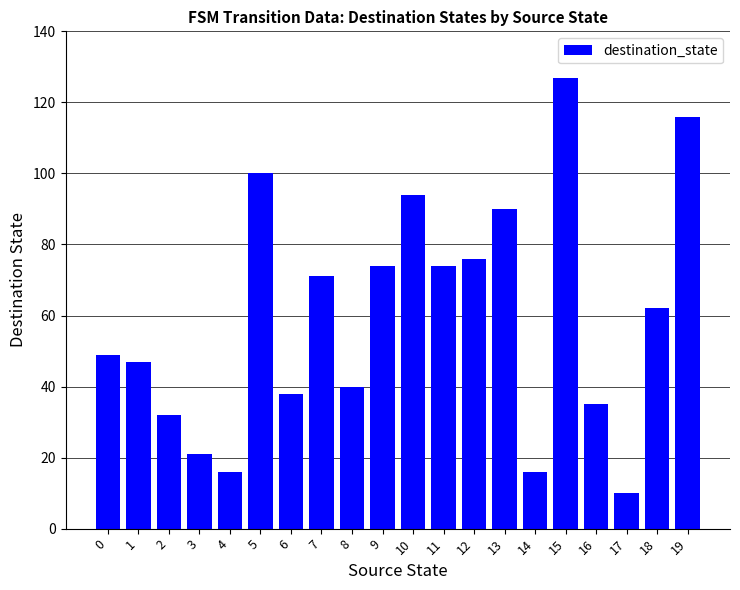

What is the value of the 1st bar from the left?

49